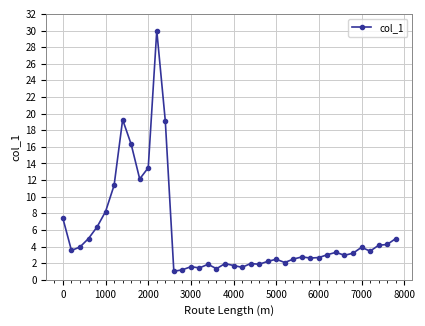

What is the value of the 2nd point from the left?

3.5